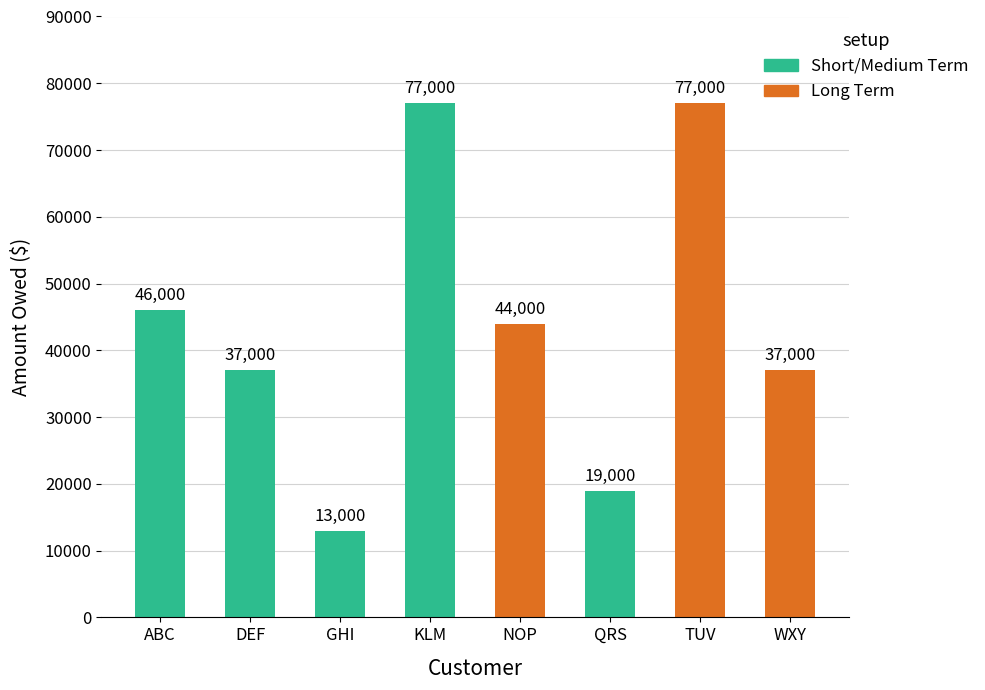

What is the minimum value shown in the chart?

13000